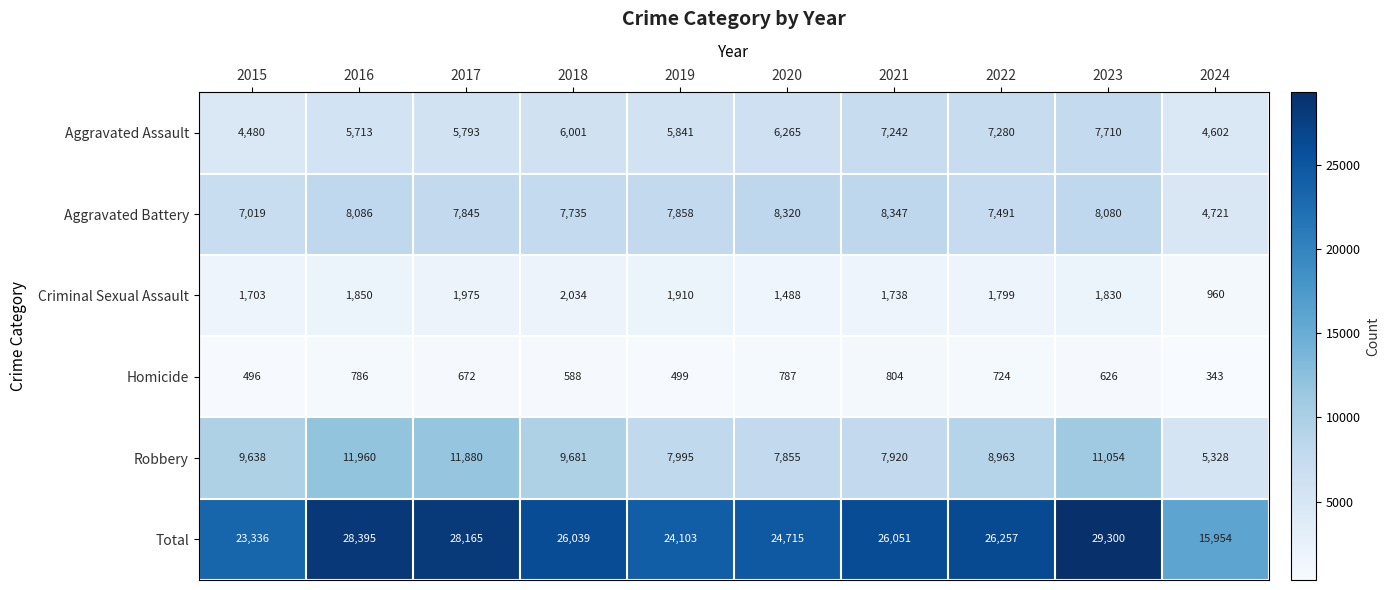

True or false: Homicide has a value of 496 at 2015.

True